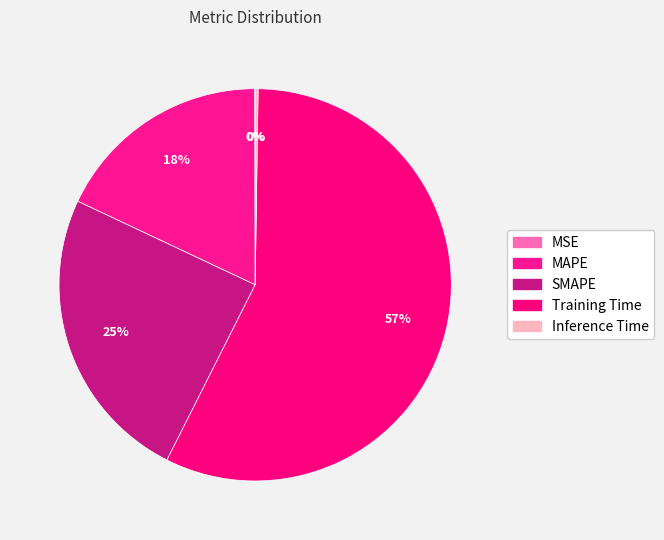

Is it true that MSE is 0% of the pie?

True